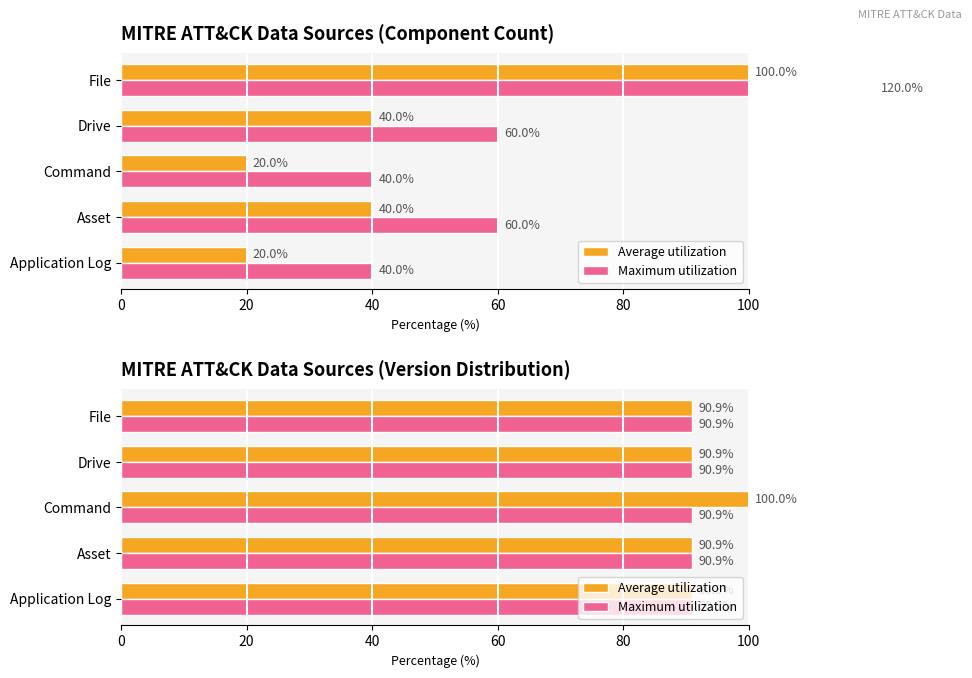

How many groups of bars are there?

5